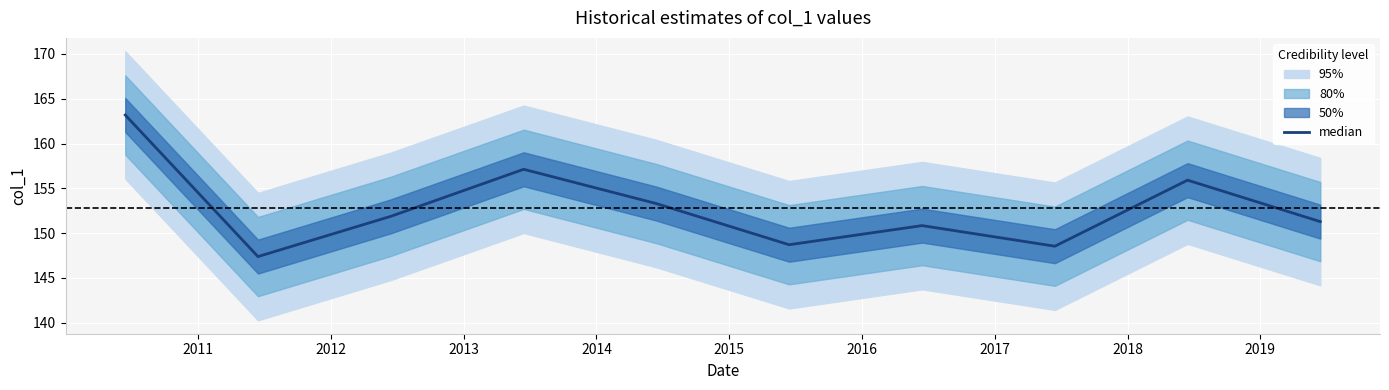

Count the number of categories in the chart.

10